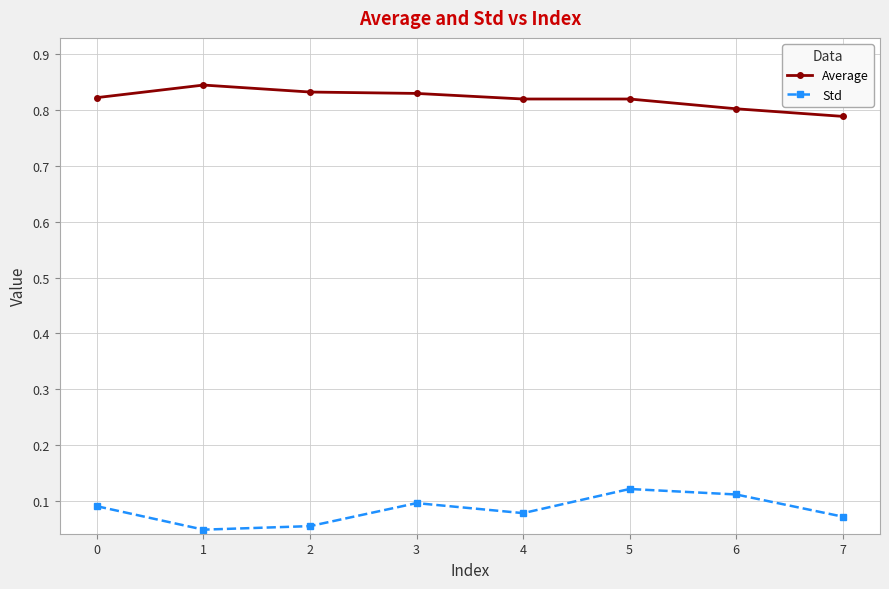

True or false: Average and Std intersect in this chart.

False